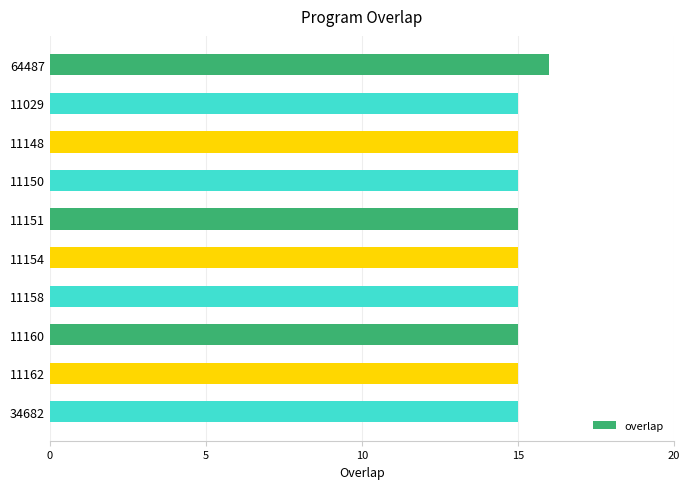

Approximately how many times larger is the value at 11148 compared to 34682?

1.0